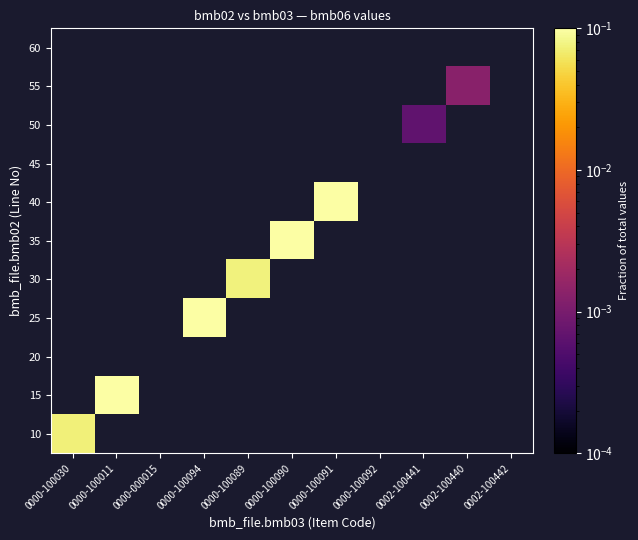

How many values in 40 are above zero?

1